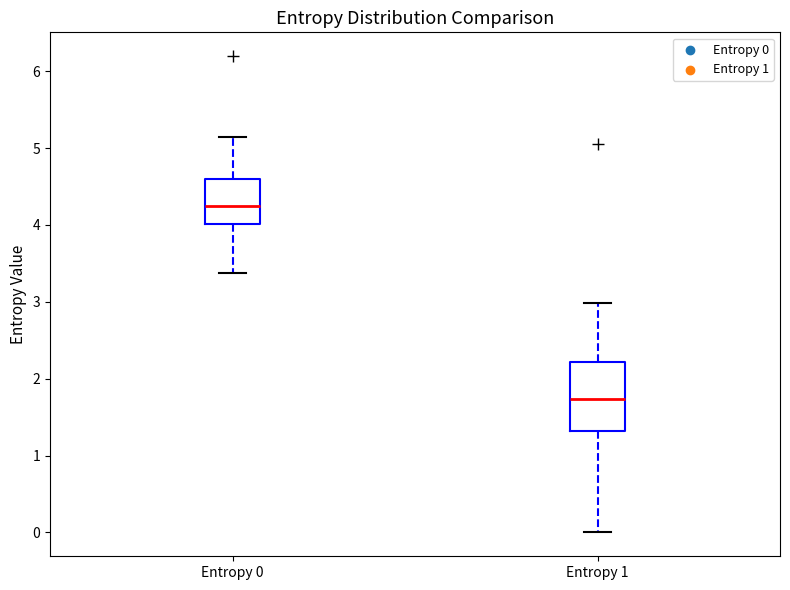

Which box has the highest median line?

Entropy 0